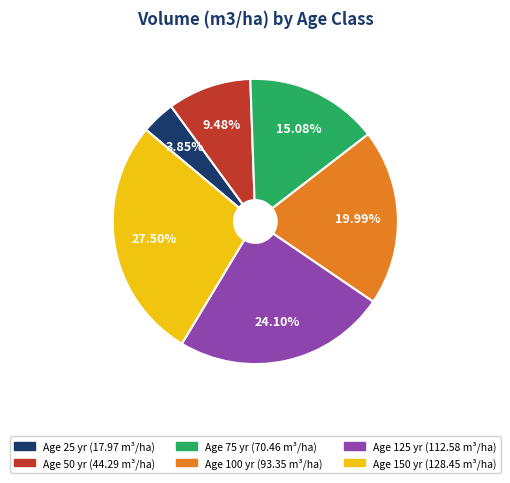

Is the sum of Age 50 yr (44.29 m³/ha) and Age 25 yr (17.97 m³/ha) greater than half?

No